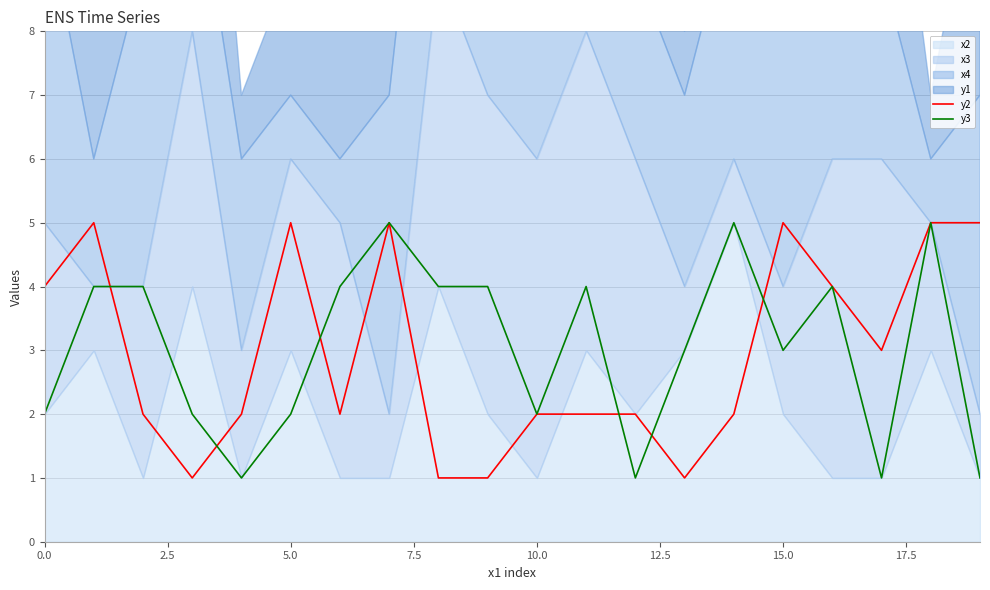

How many times do y3 and y2 cross each other?

6